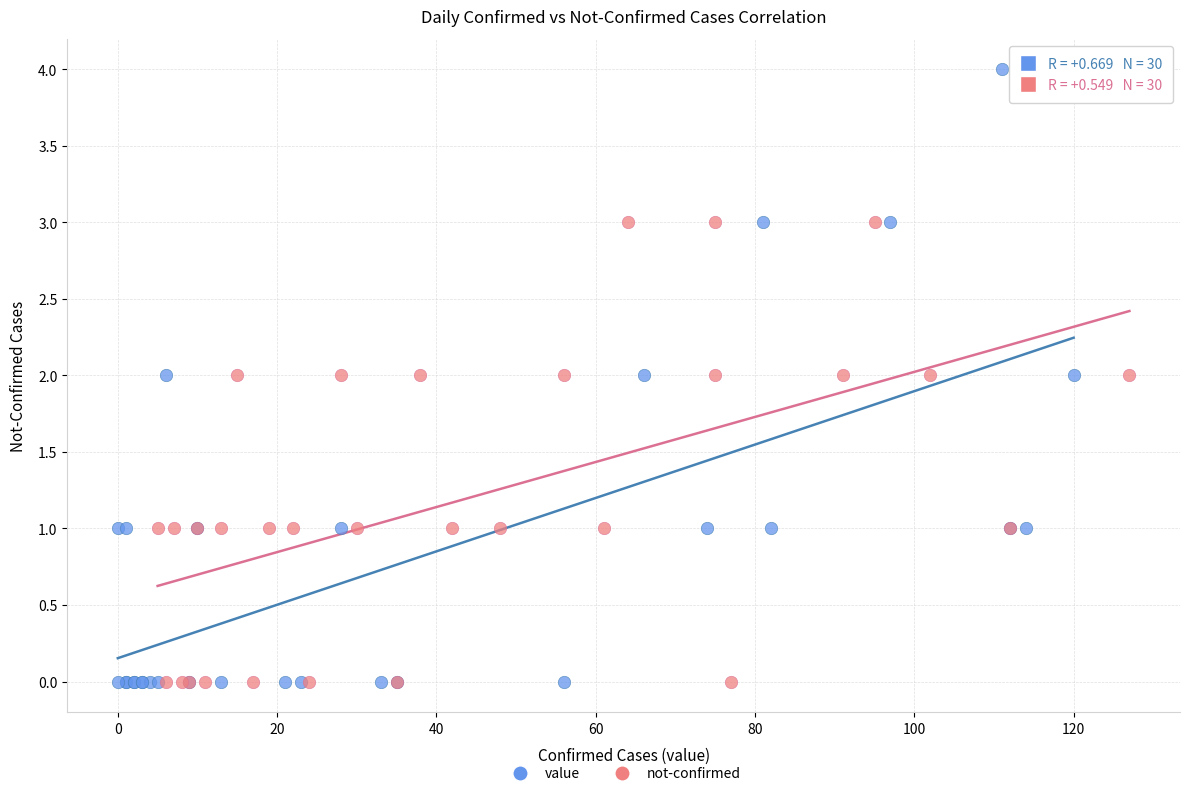

Which series reaches the maximum Y coordinate?

value